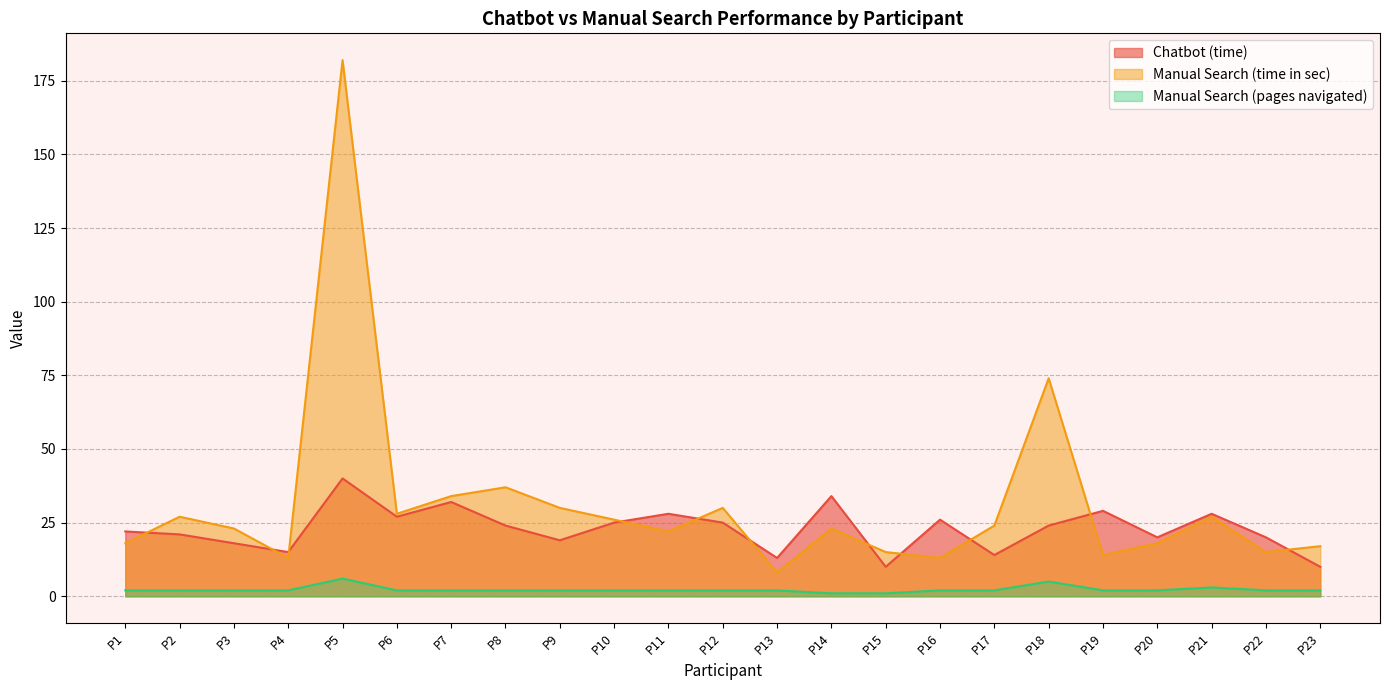

At which category is the sum across all series the highest?

P5